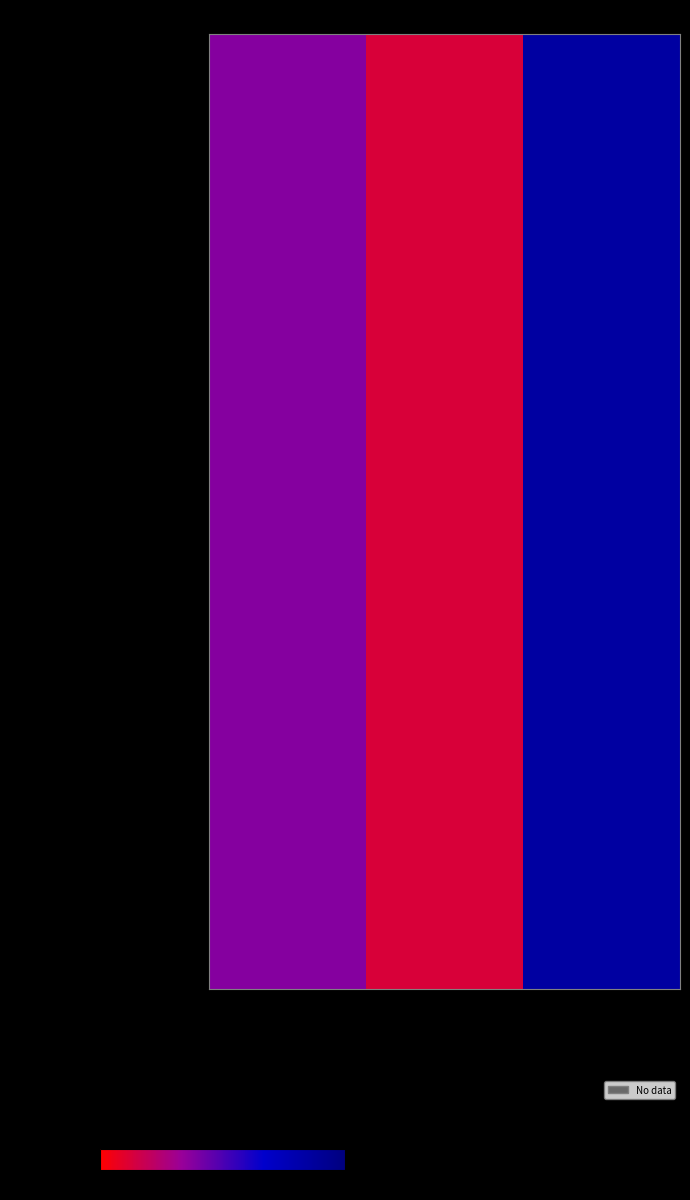

Count the number of data series in this chart.

20